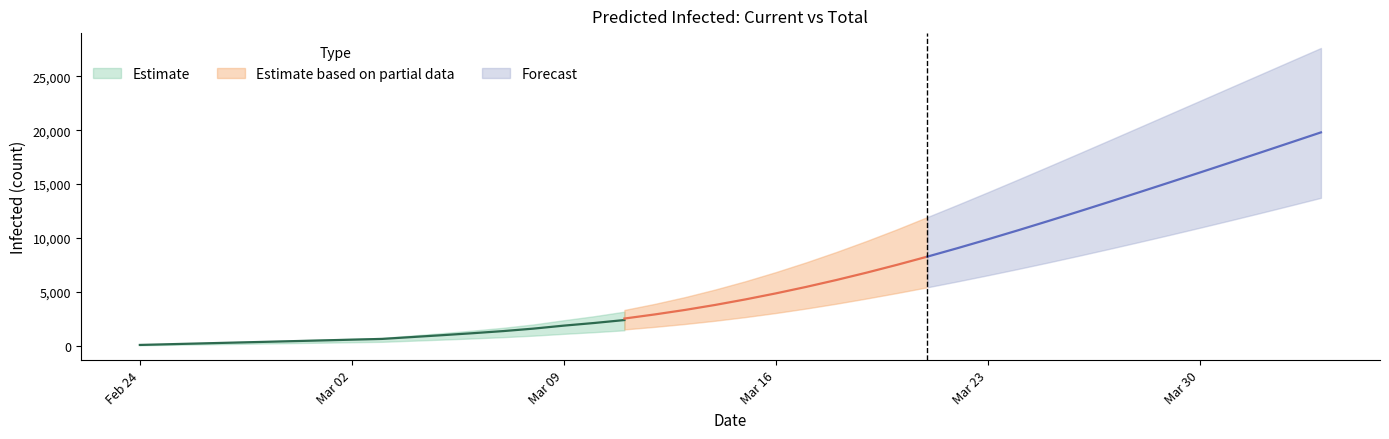

Between 24 and 20, which is larger?

24